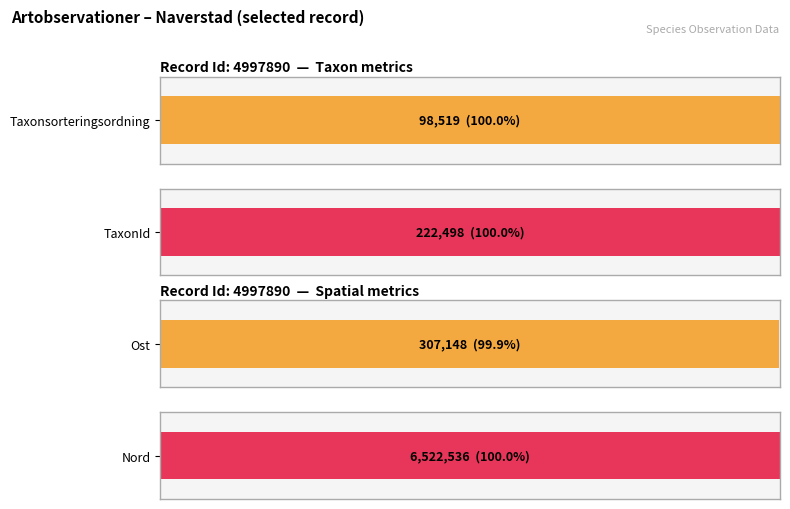

Which series has the largest total across all categories?

Nord